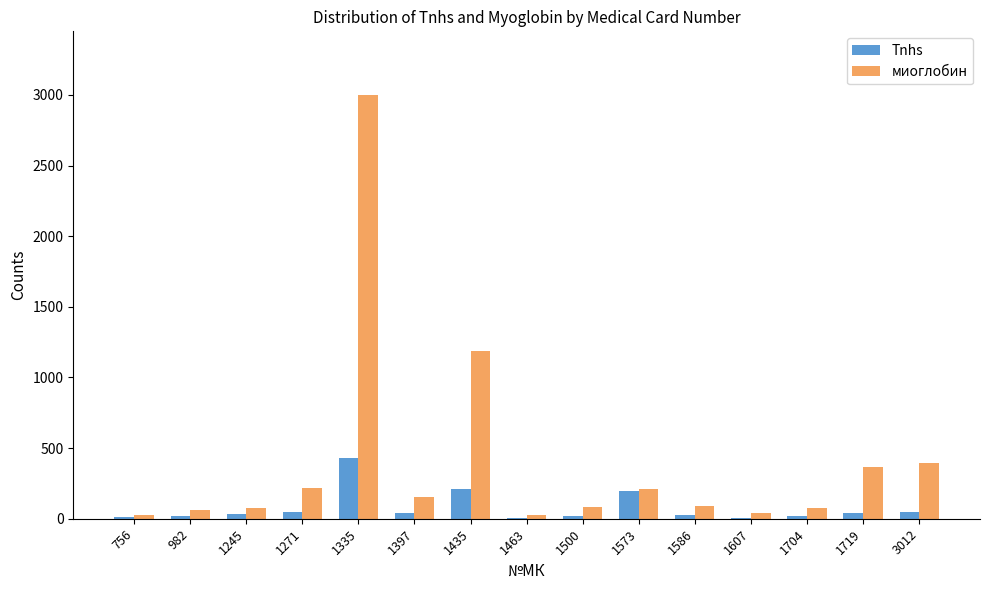

Is the value of Tnhs at 982 greater than the value of миоглобин at 1397?

No